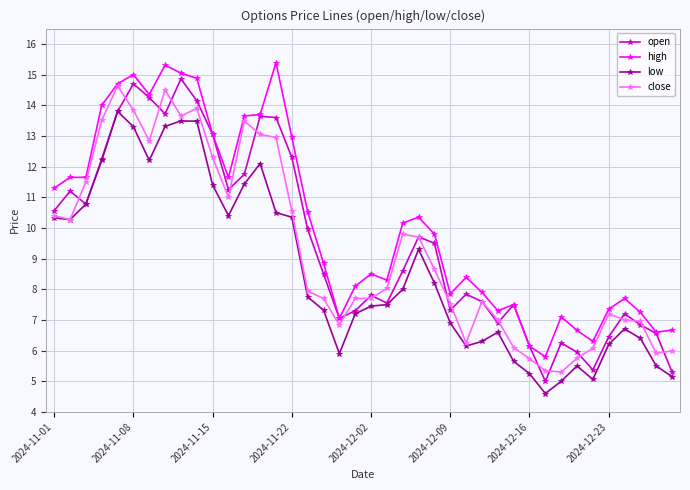

Which series has the largest total across all categories?

high